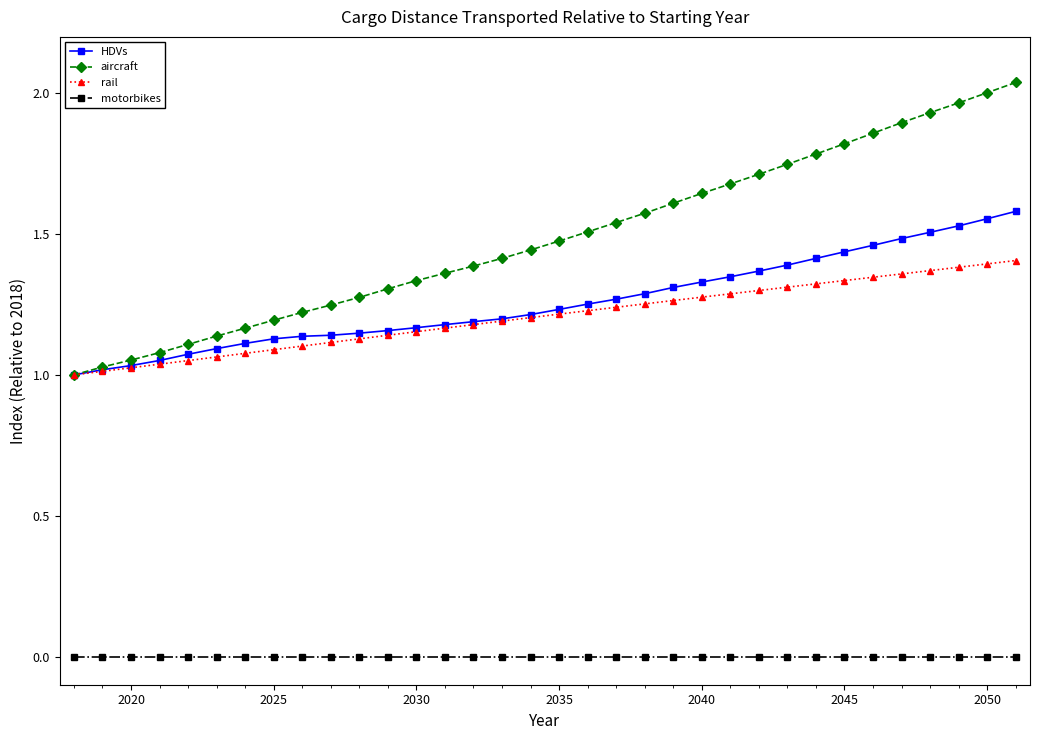

True or false: motorbikes and aircraft cross at least once.

False